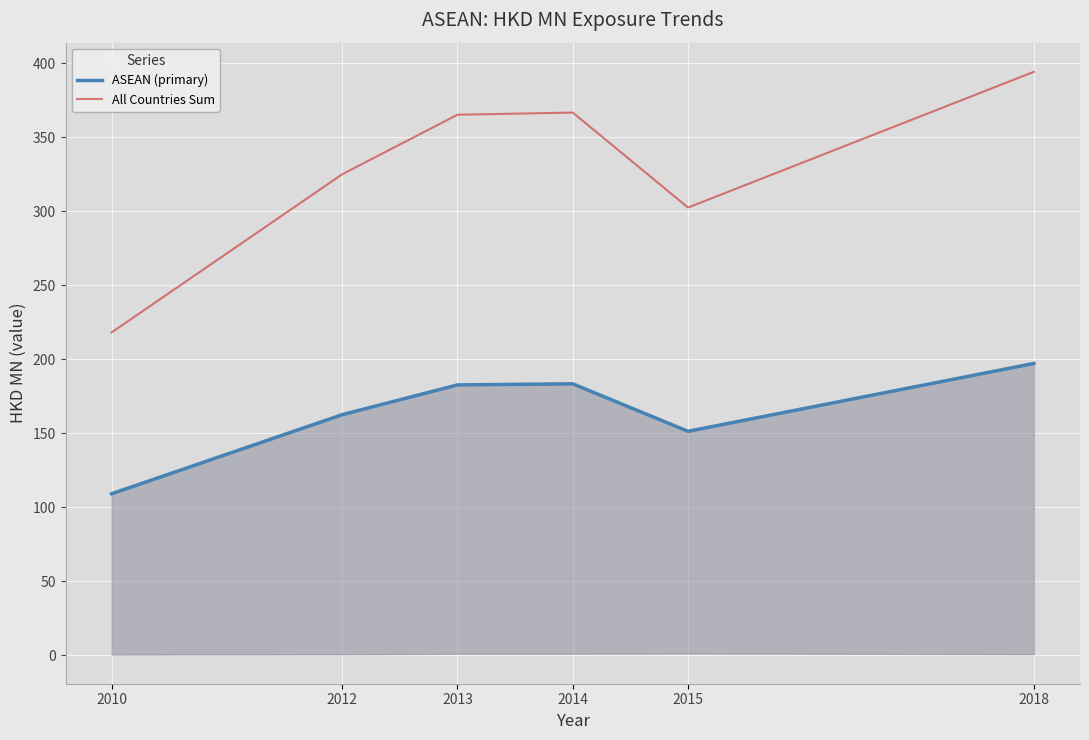

How many series are shown in this chart?

2